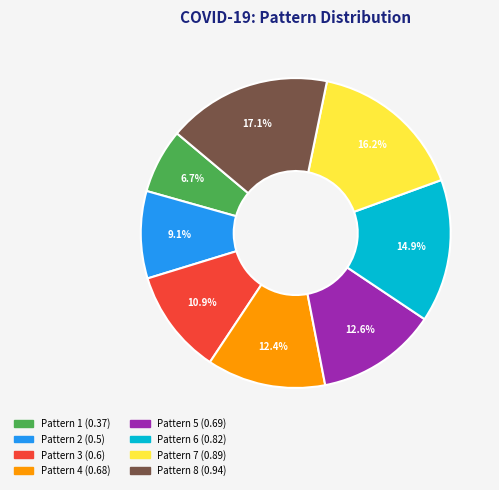

To the nearest percent, what is the difference between the largest and smallest slice percentages?

10%